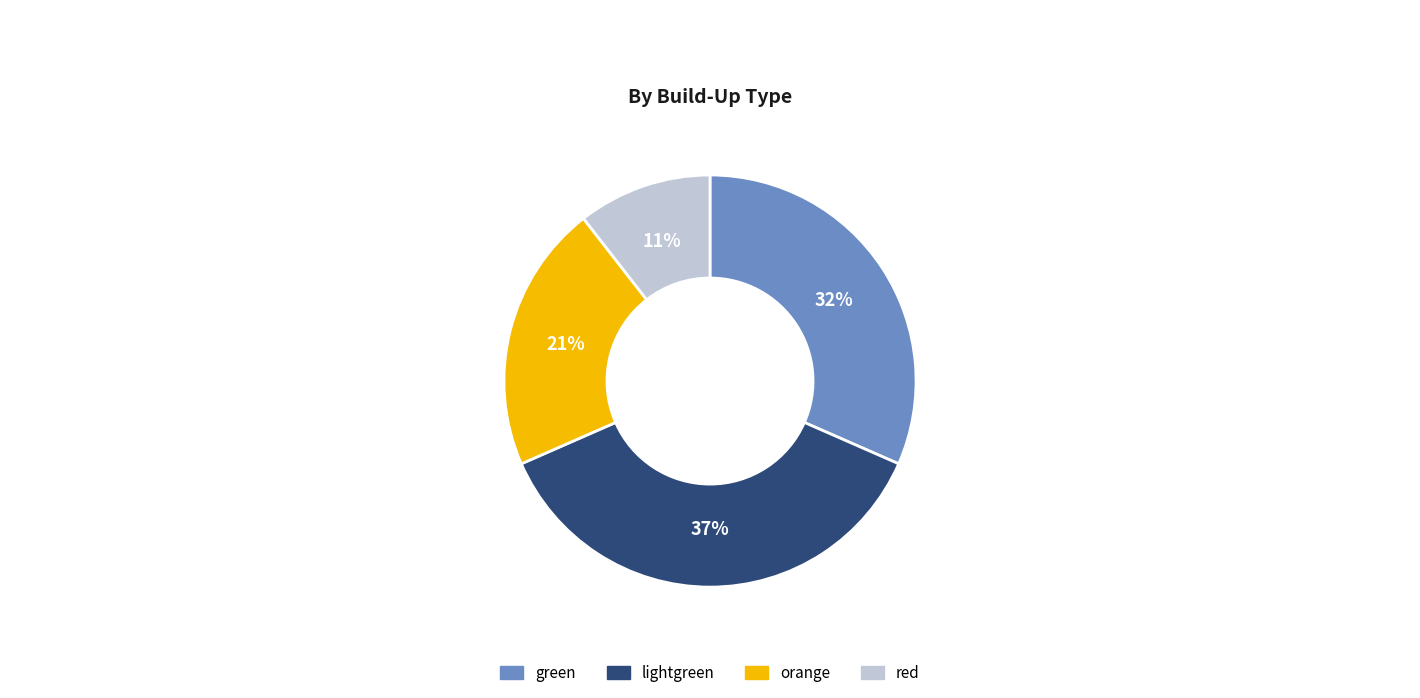

What is the ratio of the value at red to the value at green?

0.3